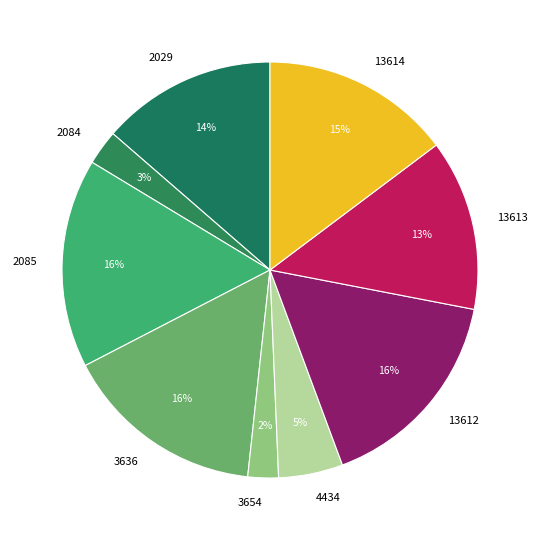

To the nearest percent, what percentage of the pie is 4434?

5%